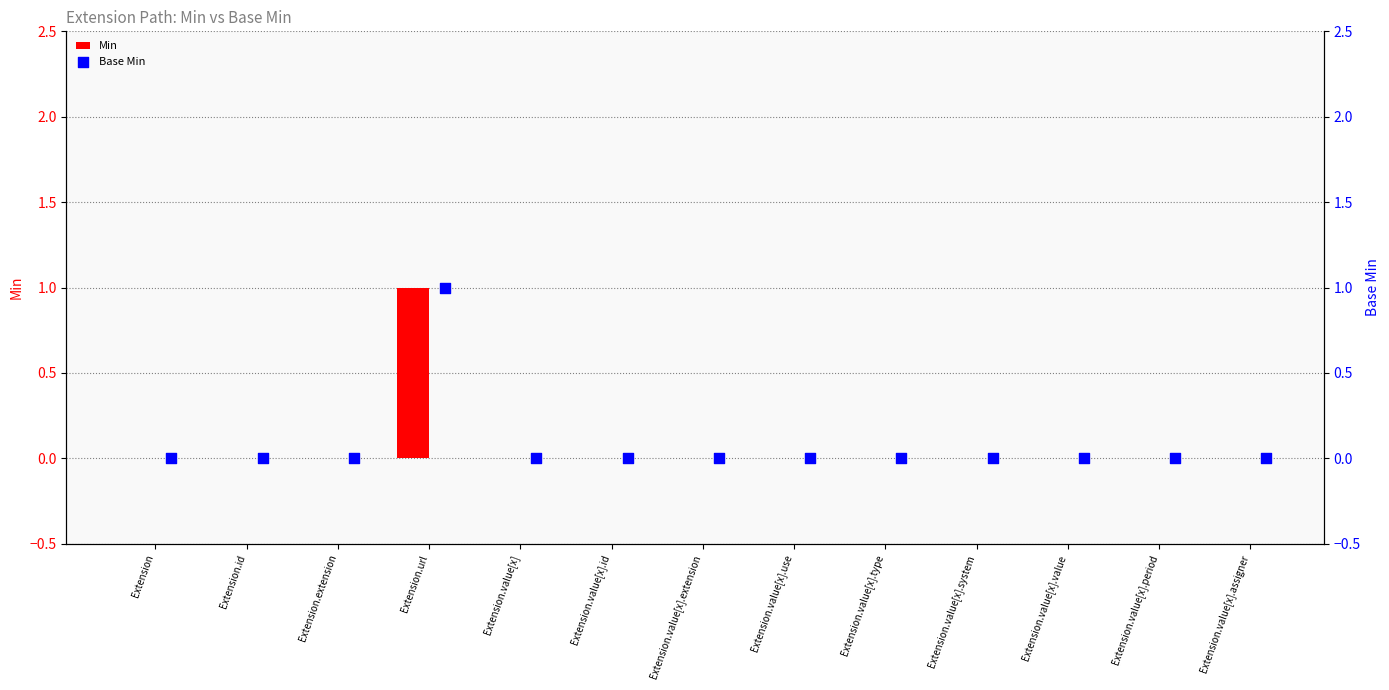

What are all the series names shown in the legend?

Min, Base Min